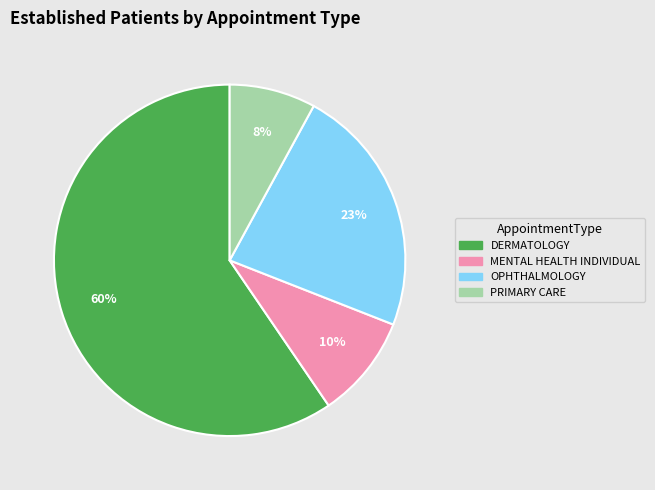

To the nearest percent, what is the average slice percentage?

25%